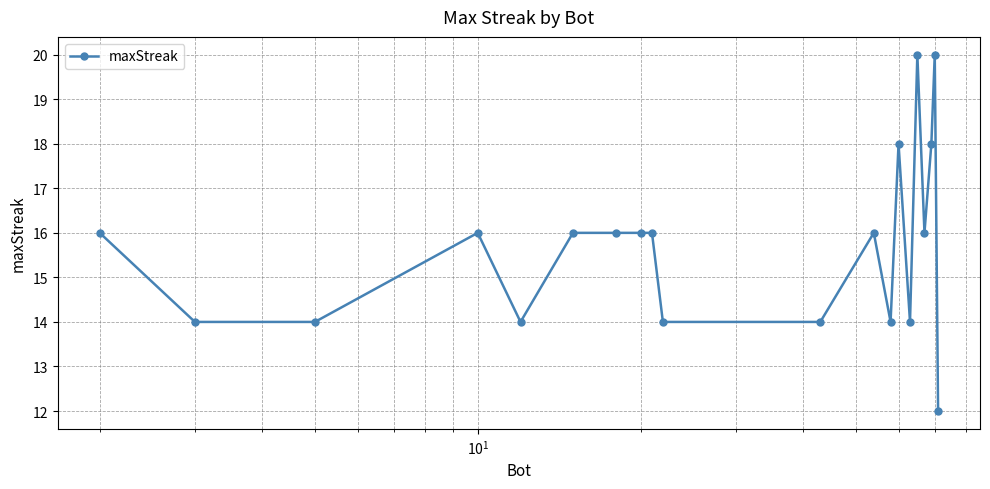

What is the difference between the maximum and second lowest values?

6